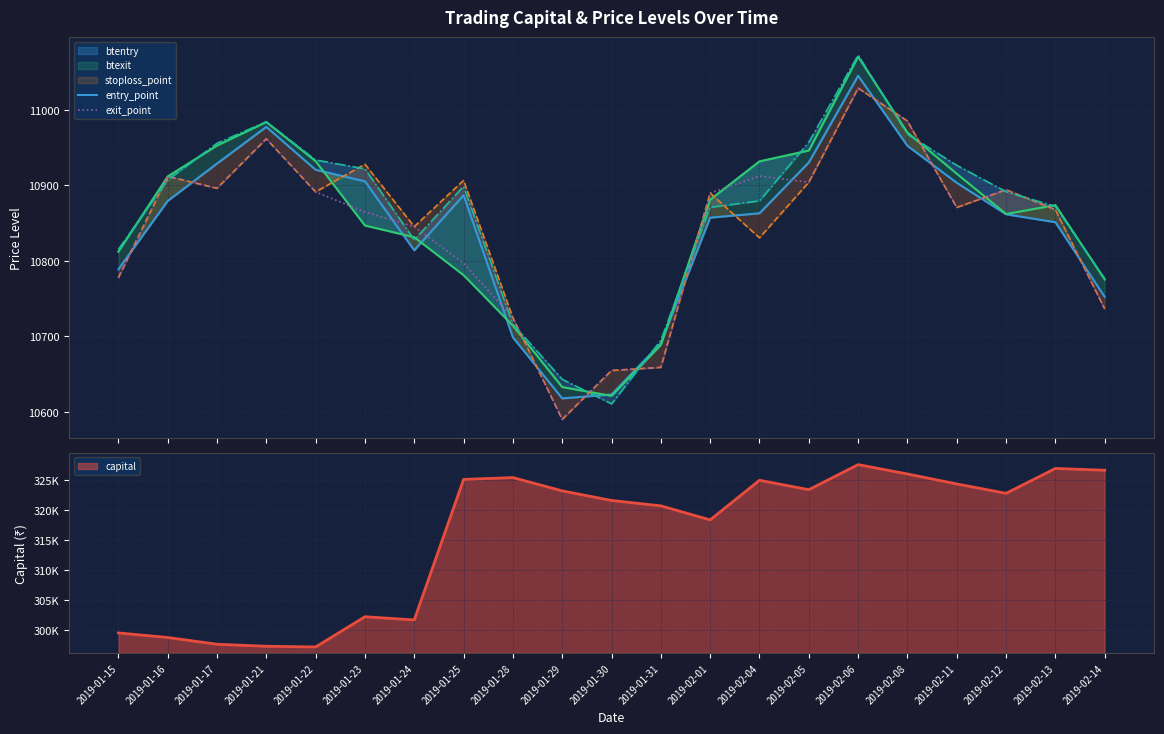

In entry_point, how many points are lower than both neighbors (excluding endpoints)?

2